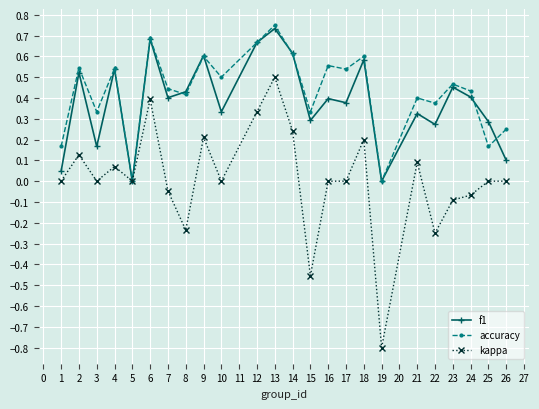

The kappa series shows 0.0 at 1. True or false?

True